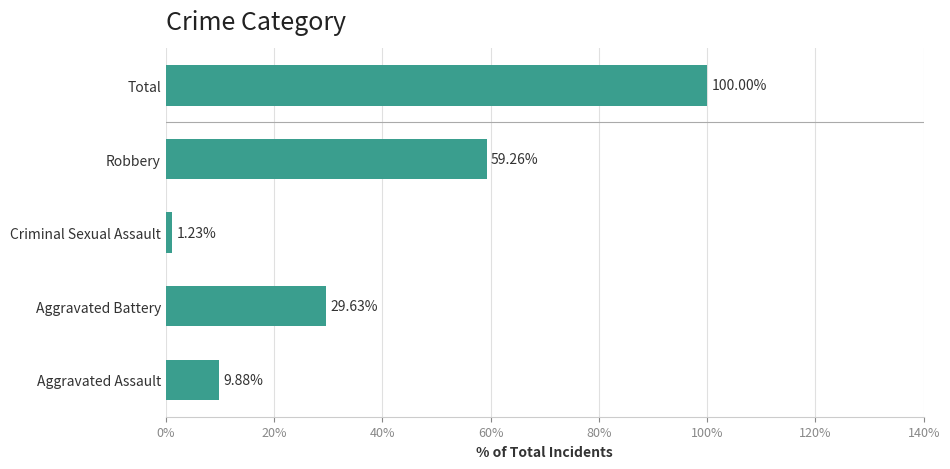

Rank the categories by value from lowest to highest.

Criminal Sexual Assault, Aggravated Assault, Aggravated Battery, Robbery, Total